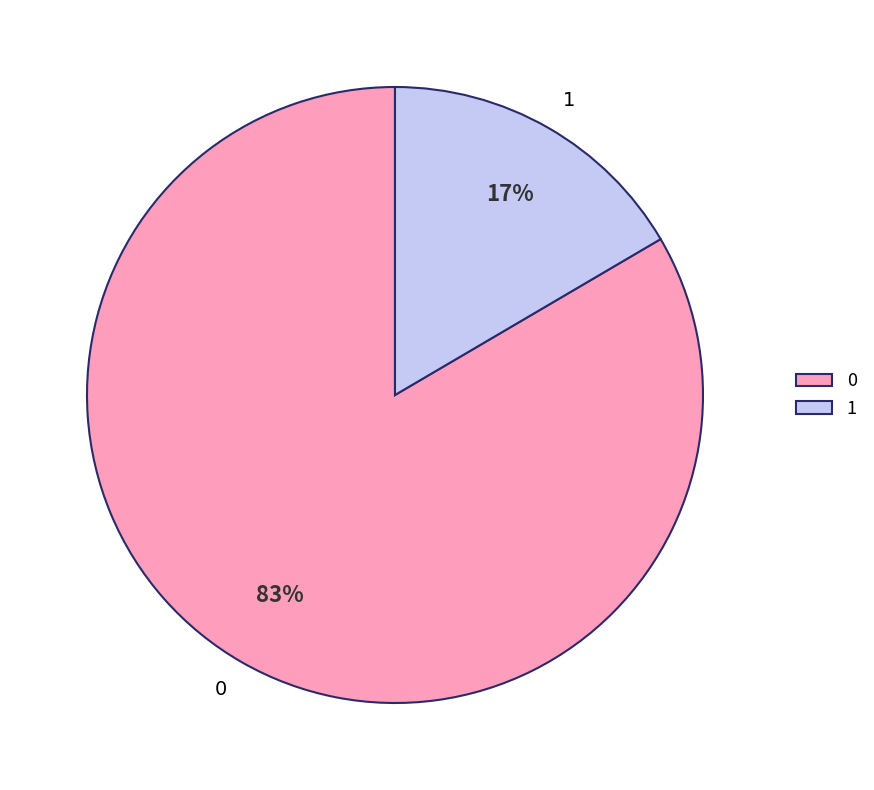

Do 1 and 0 together represent more than half of the pie?

Yes